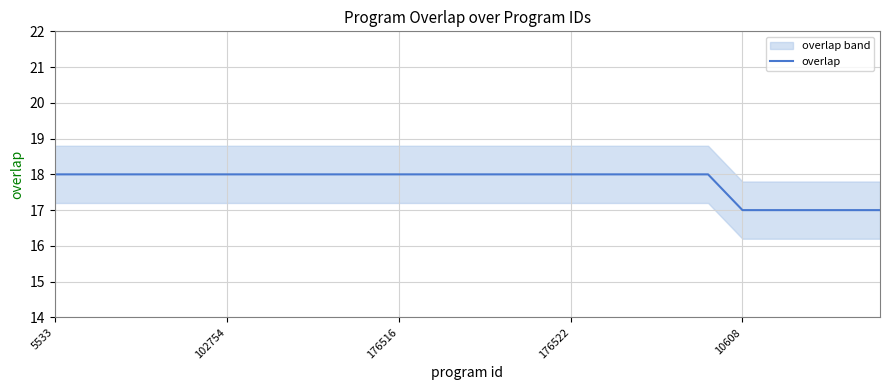

What is the highest value of the overlap series?

18